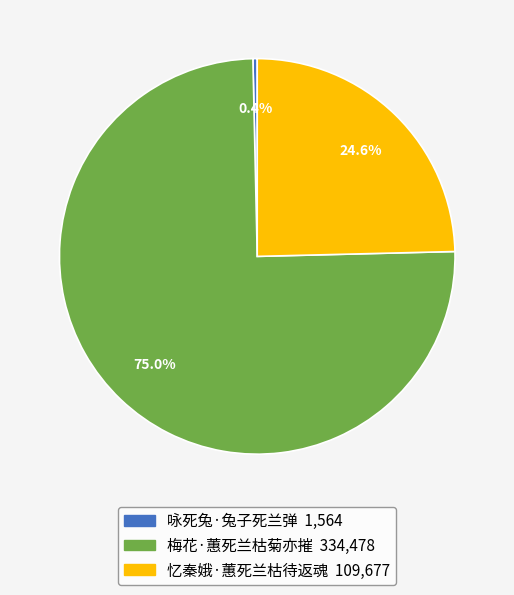

True or false: 梅花·蕙死兰枯菊亦摧 accounts for 87% of the total.

False